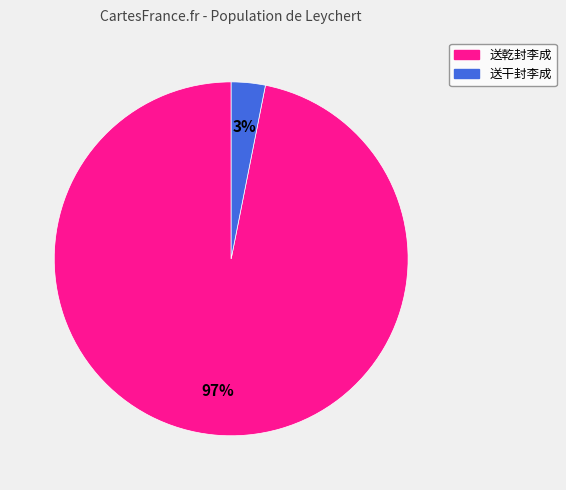

The 送干封李成 slice represents 13% of the pie. True or false?

False